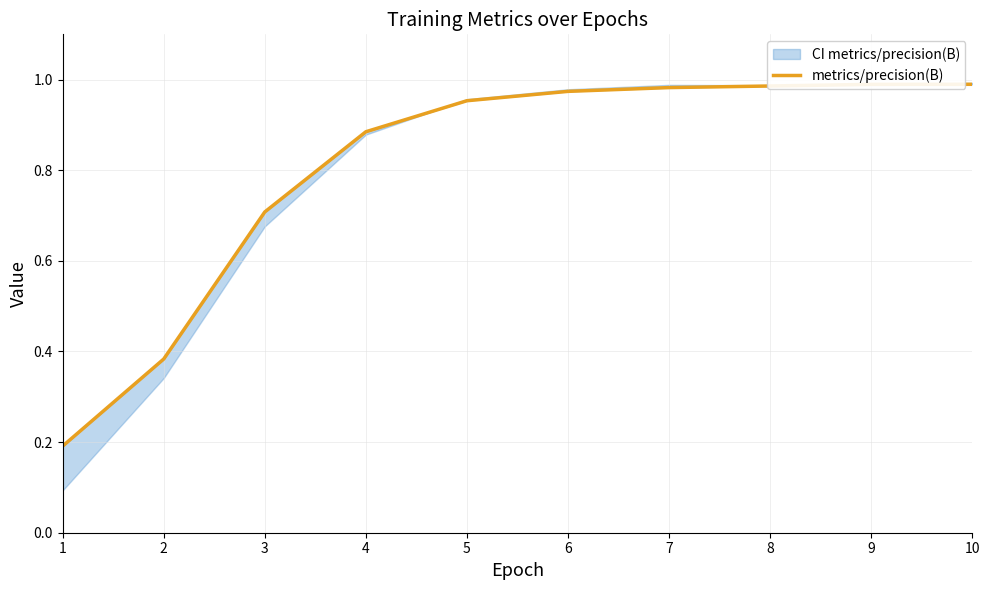

List the labels in order of value, largest first.

10, 9, 8, 7, 6, 5, 4, 3, 2, 1